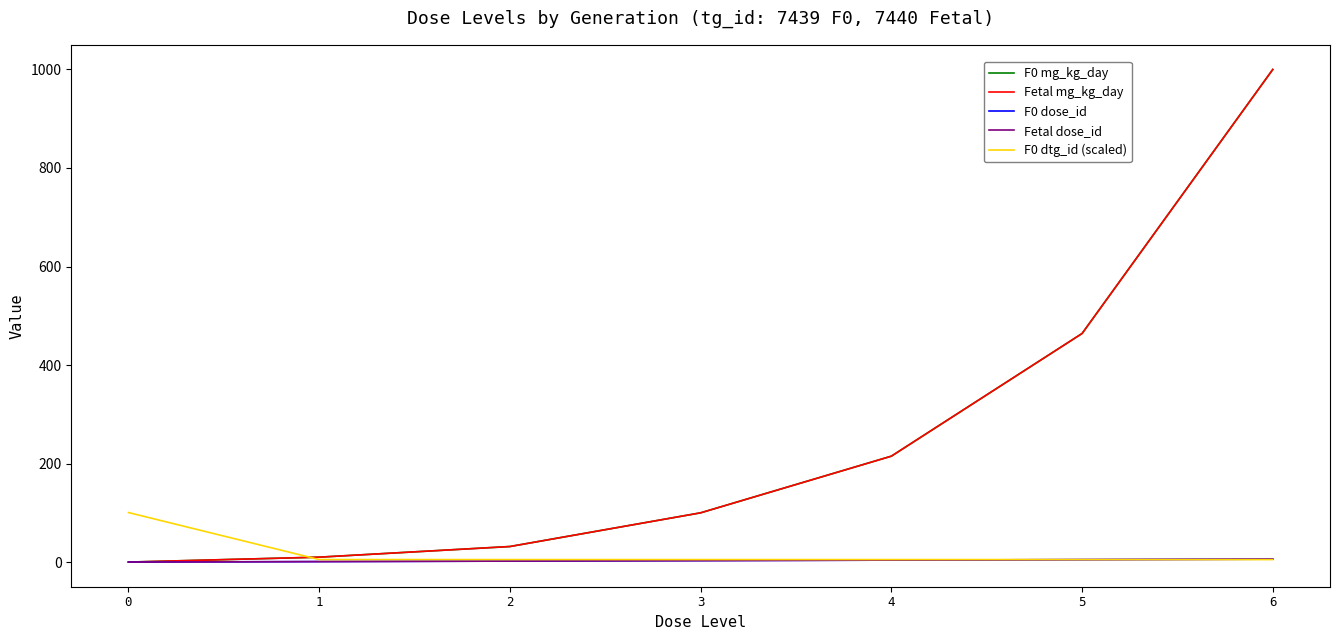

Rank the categories by Fetal mg_kg_day value from highest to lowest.

6, 5, 4, 3, 2, 1, 0